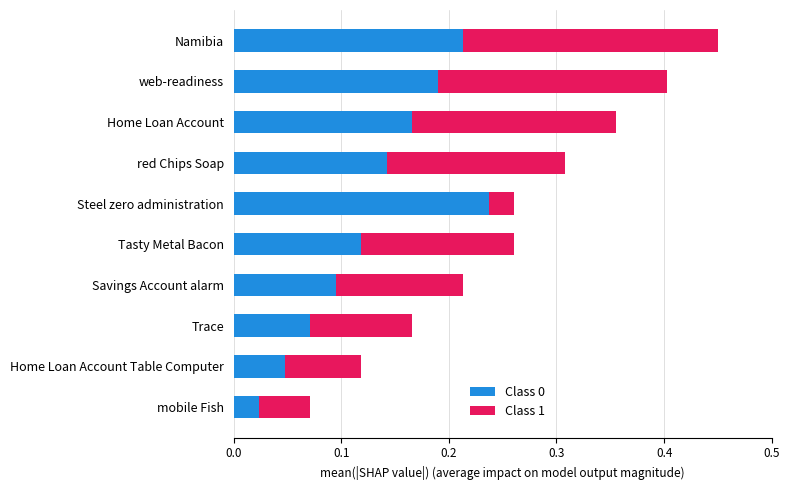

Where is Class 0 nearest to the value 0?

mobile Fish